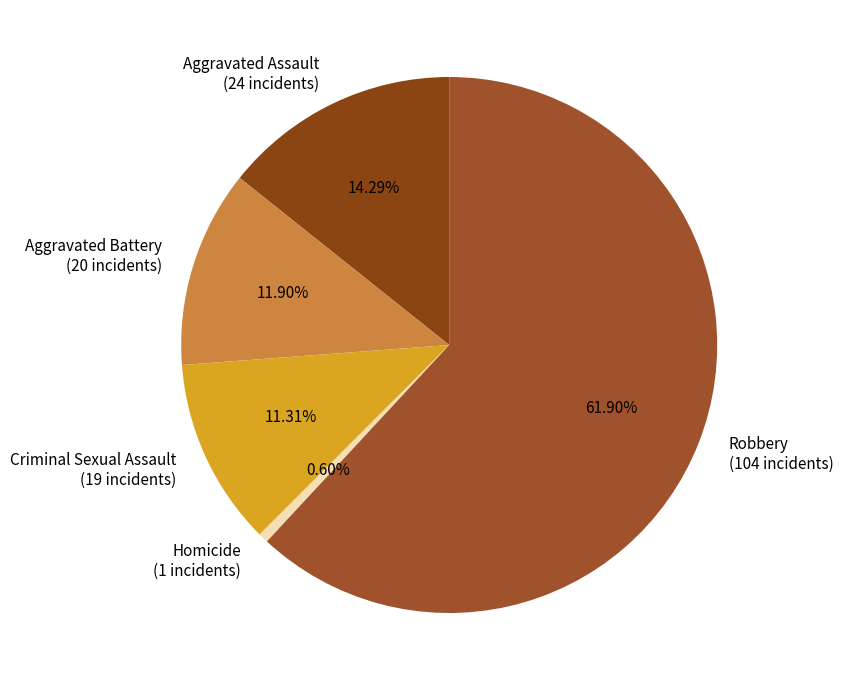

How many slices are in this pie chart?

5